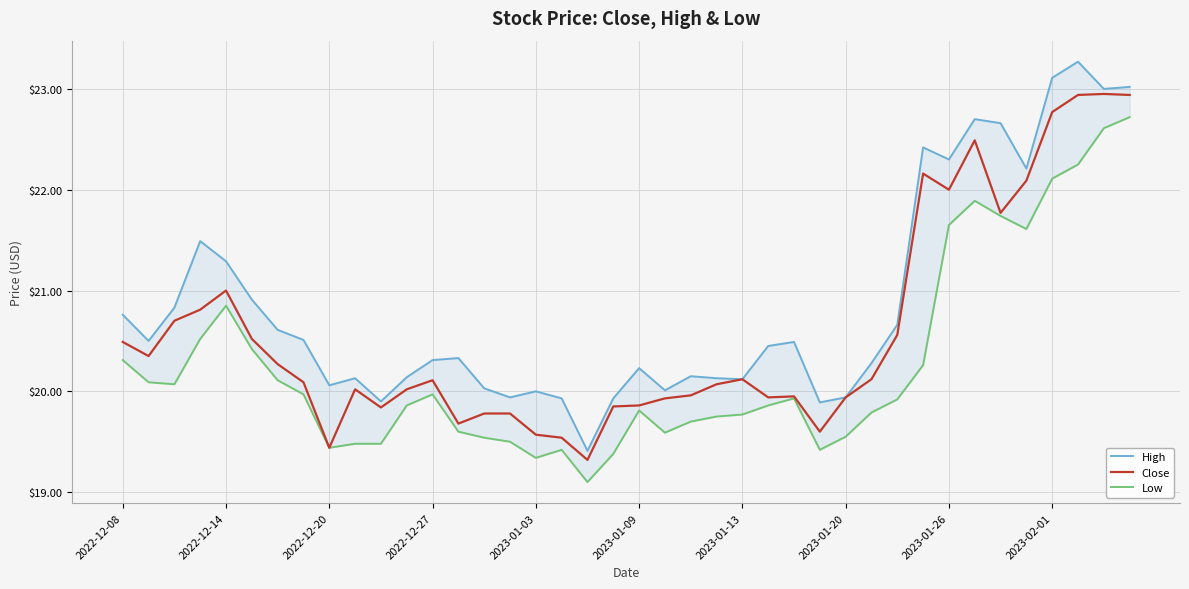

Read the Low value at 2023-01-13.

19.8